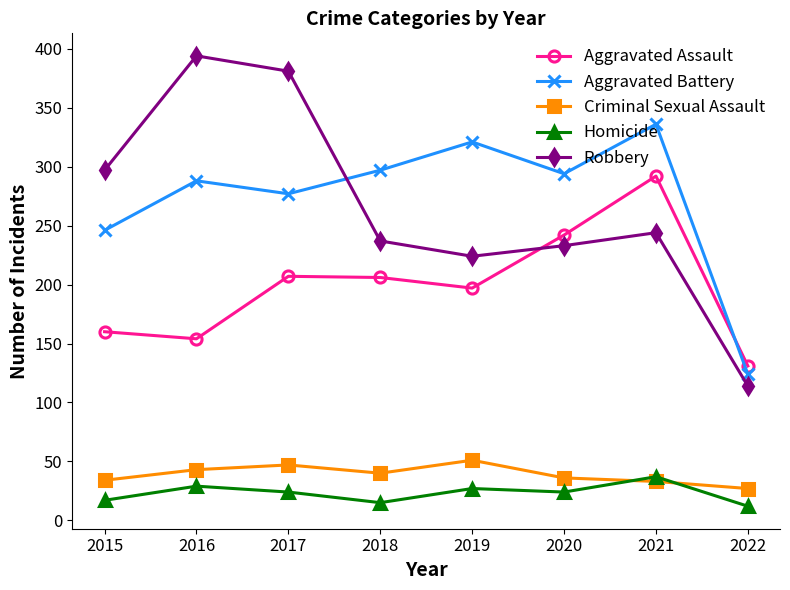

True or false: Homicide and Aggravated Battery cross at least once.

False